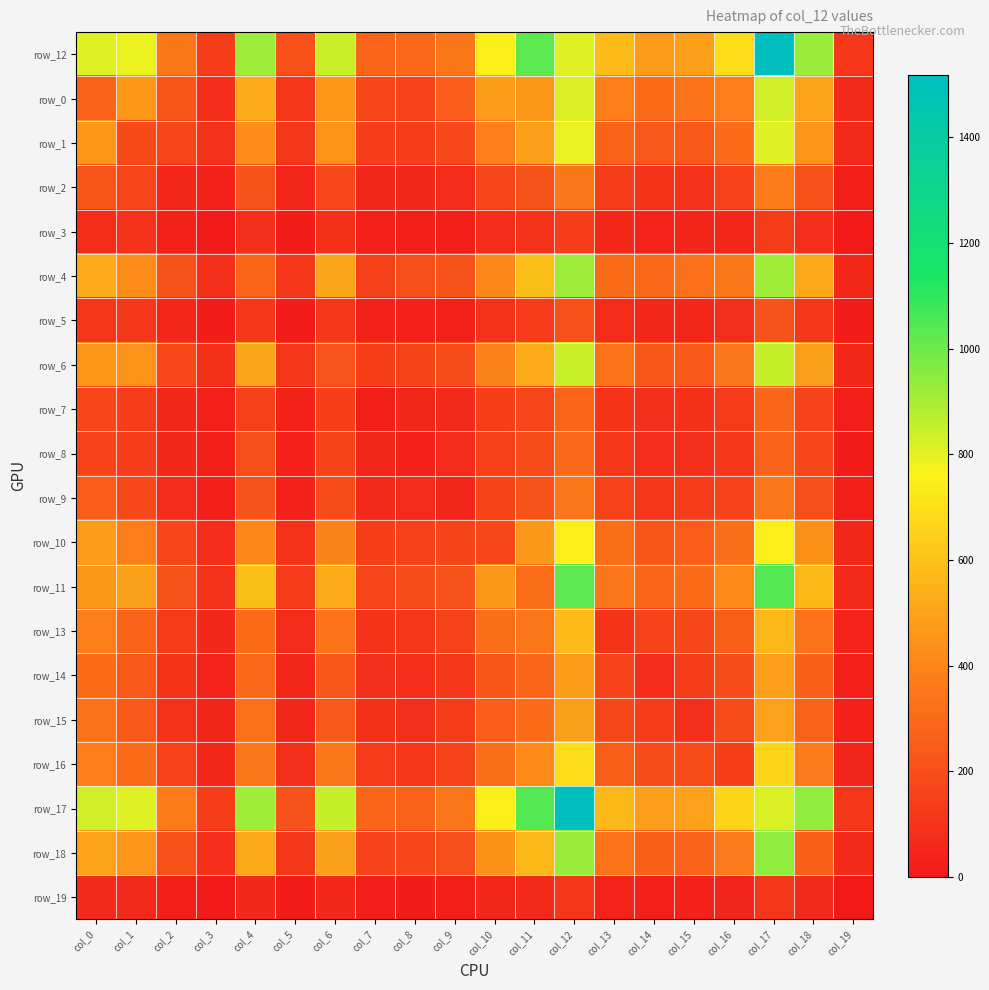

What is the total value across all series at col_14?

3871